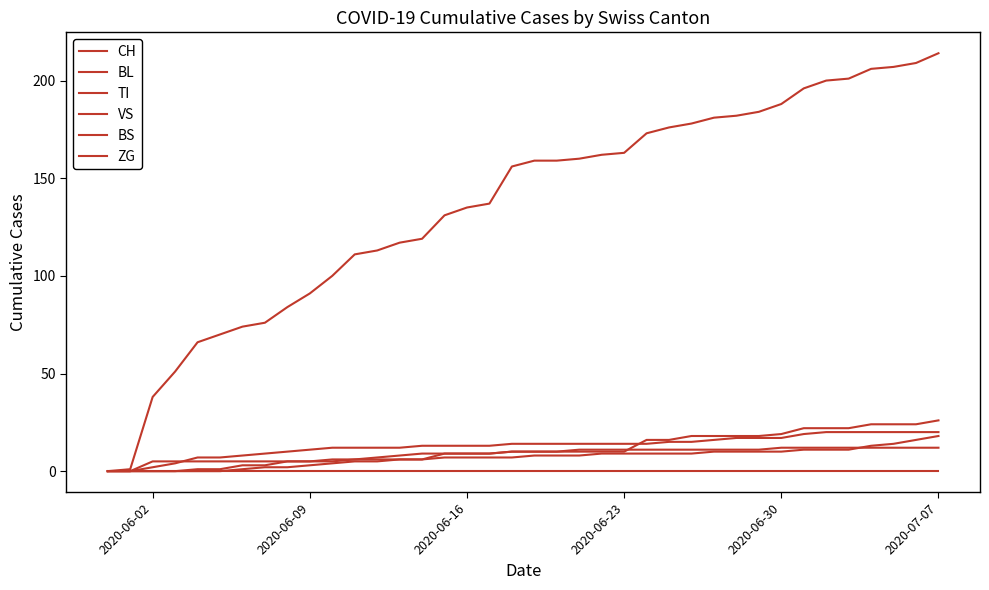

How many lines are shown in the chart?

6